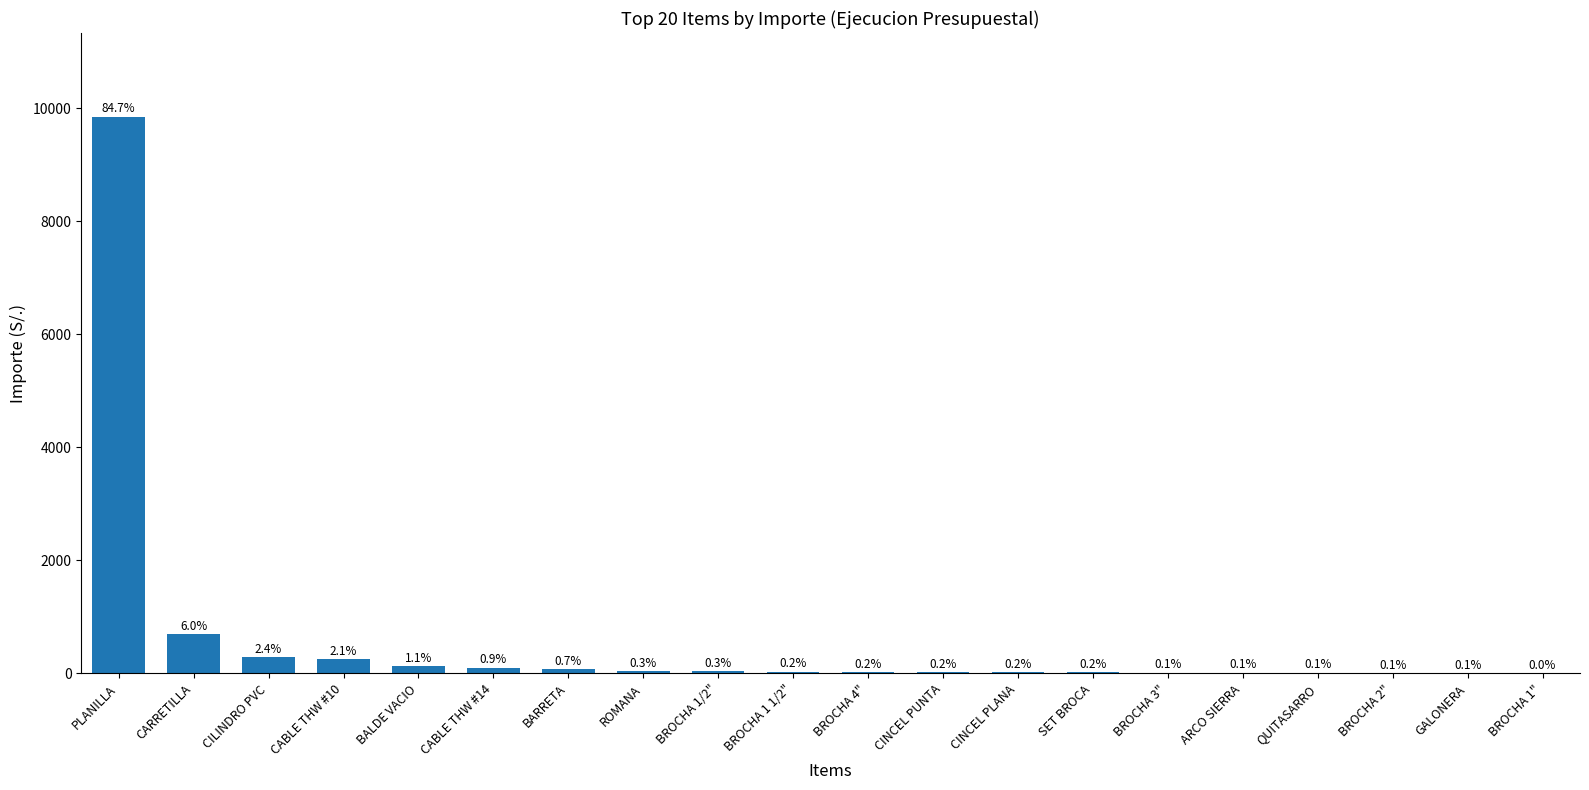

What is the change in value from CILINDRO PVC to BROCHA 4"?

-262.3